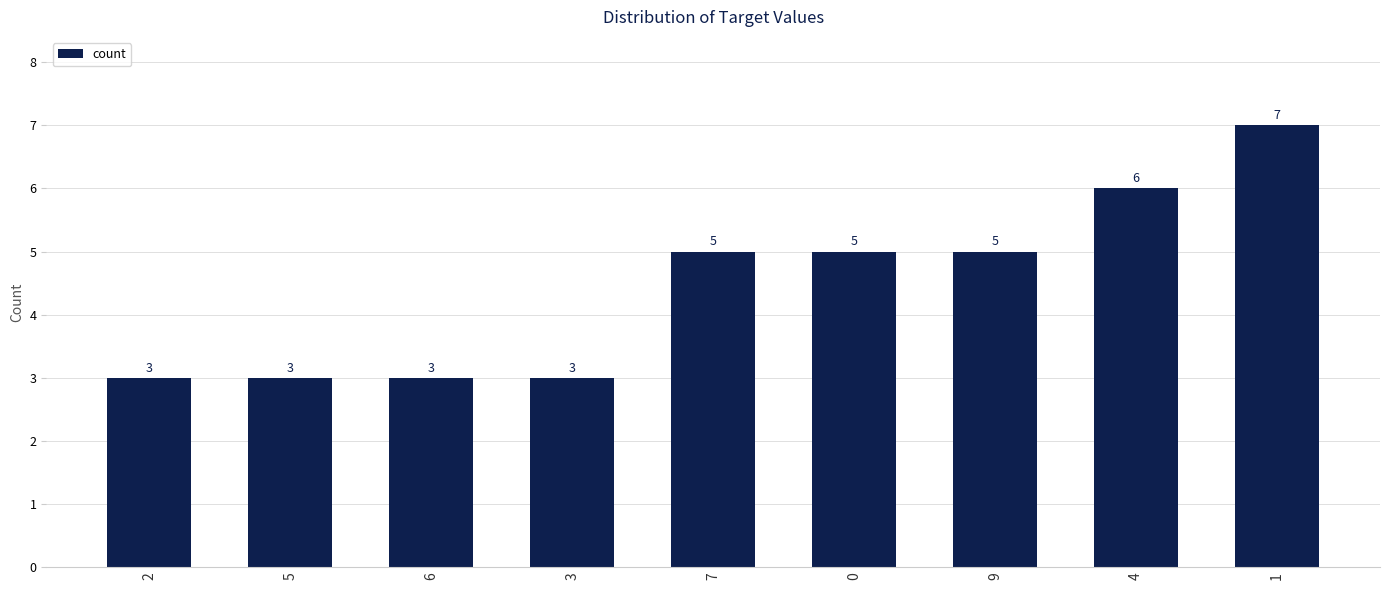

Count the values in the range 3 to 5.

7